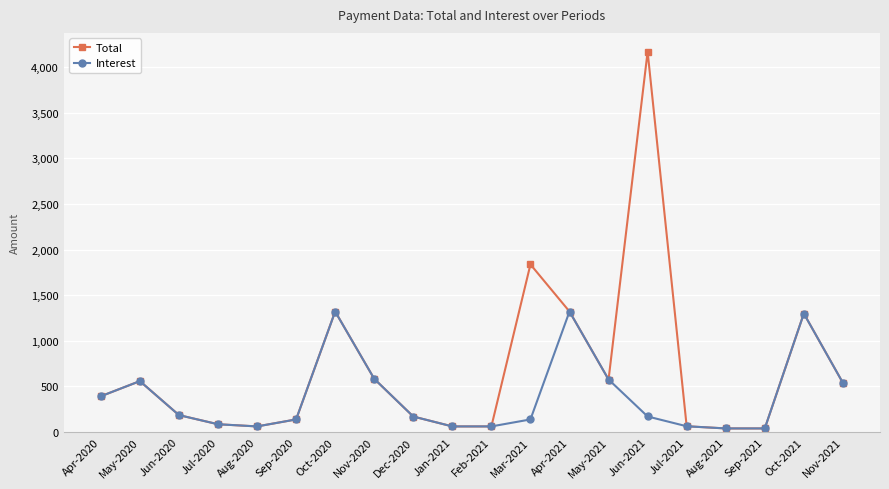

What is the label of the 15th point from the left?

Jun-2021